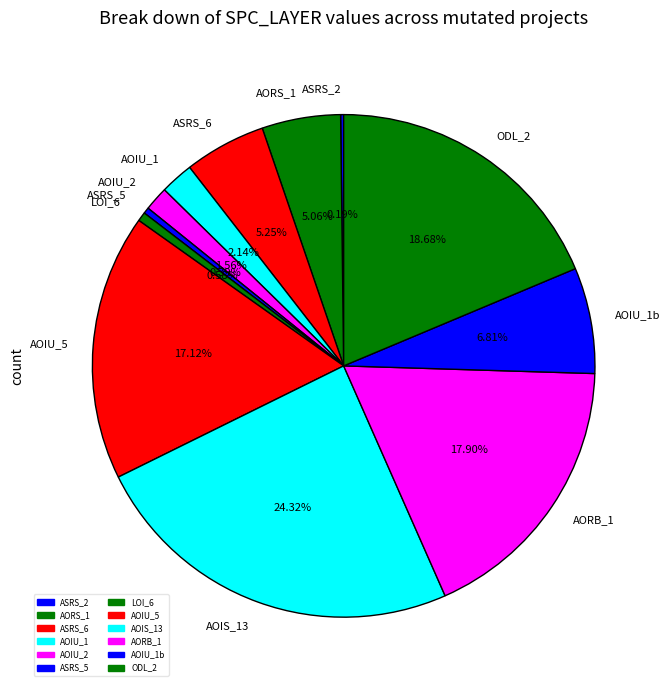

Is there a majority slice in this chart?

No